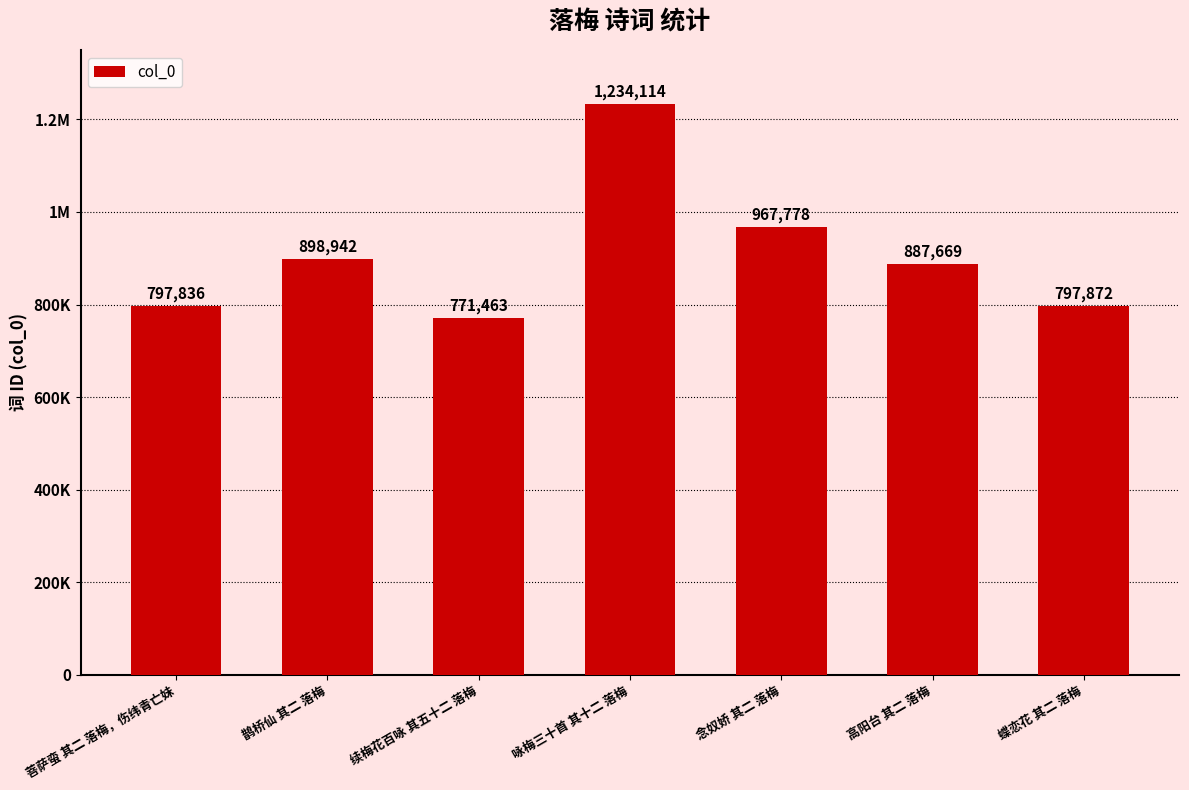

How many distinct data groups are displayed?

1